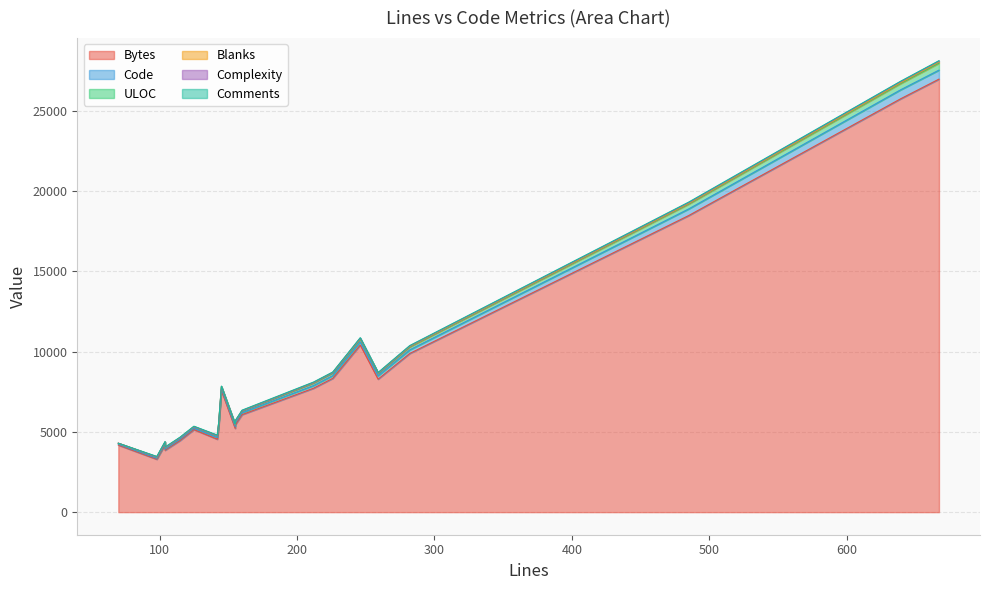

True or false: Code and ULOC intersect in this chart.

True